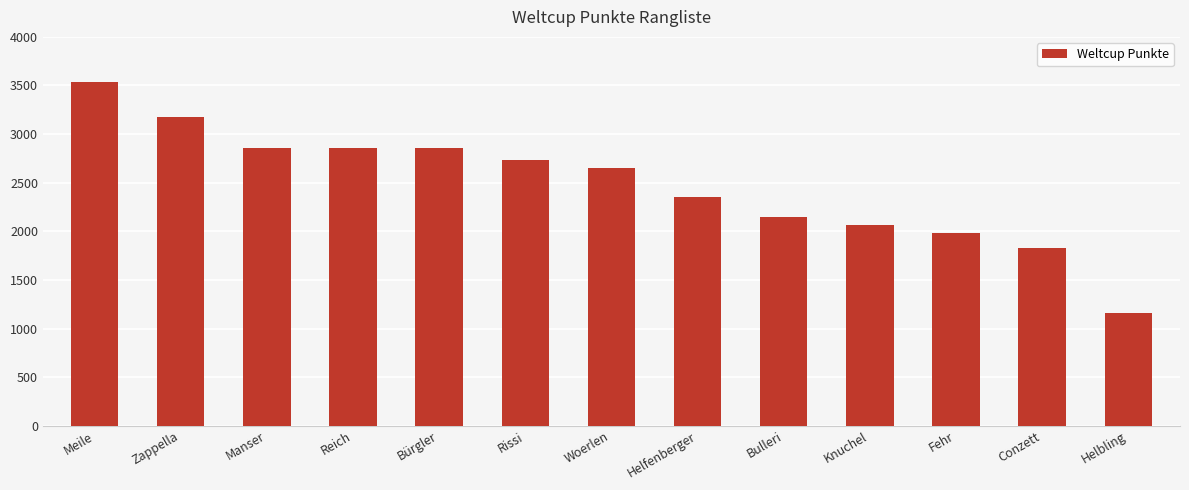

What is the average value?

2477